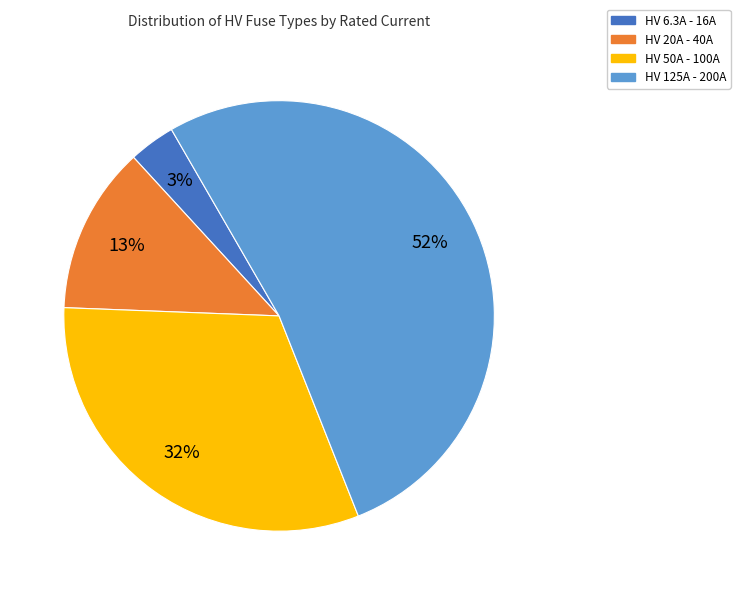

Which has a higher value, HV 6.3A - 16A or HV 50A - 100A?

HV 50A - 100A